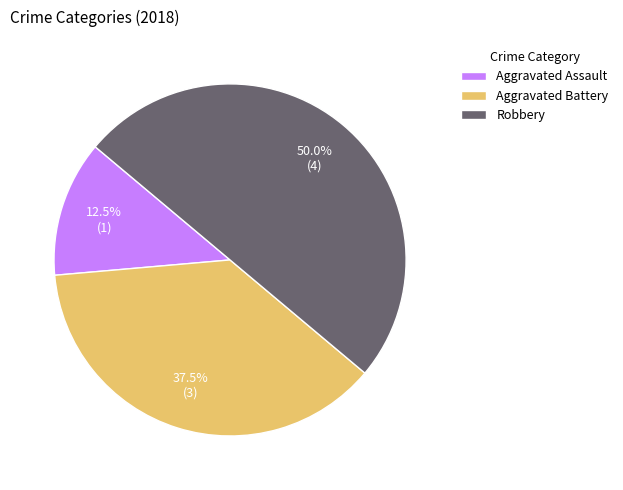

How many slices are in this pie chart?

3